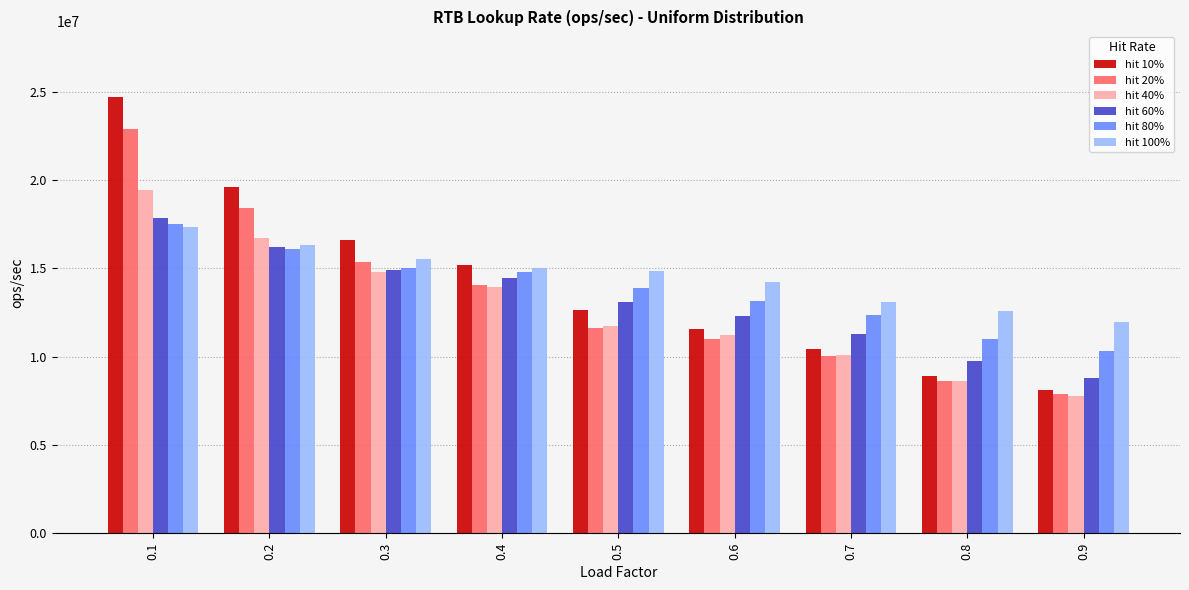

Is the value of hit 80% at 0.4 greater than the value of hit 20% at 0.2?

No